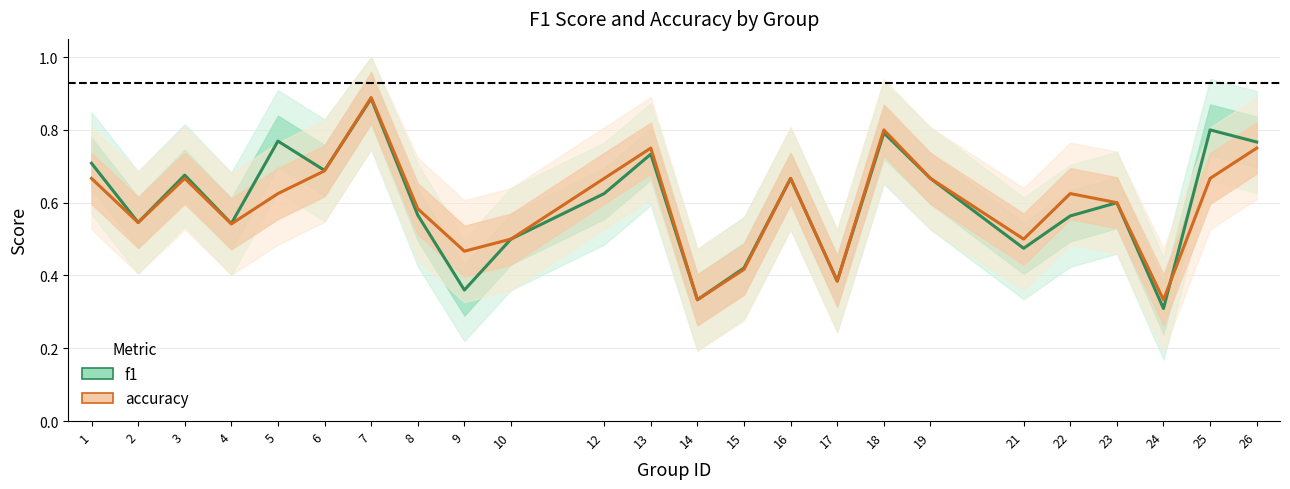

Which series has the largest total across all categories?

f1